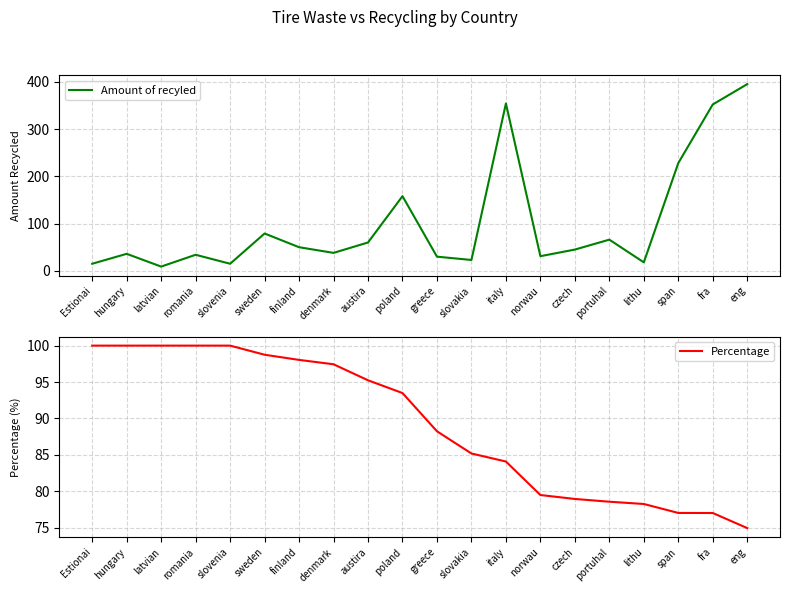

How many values in the Percentage series are below 93?

10